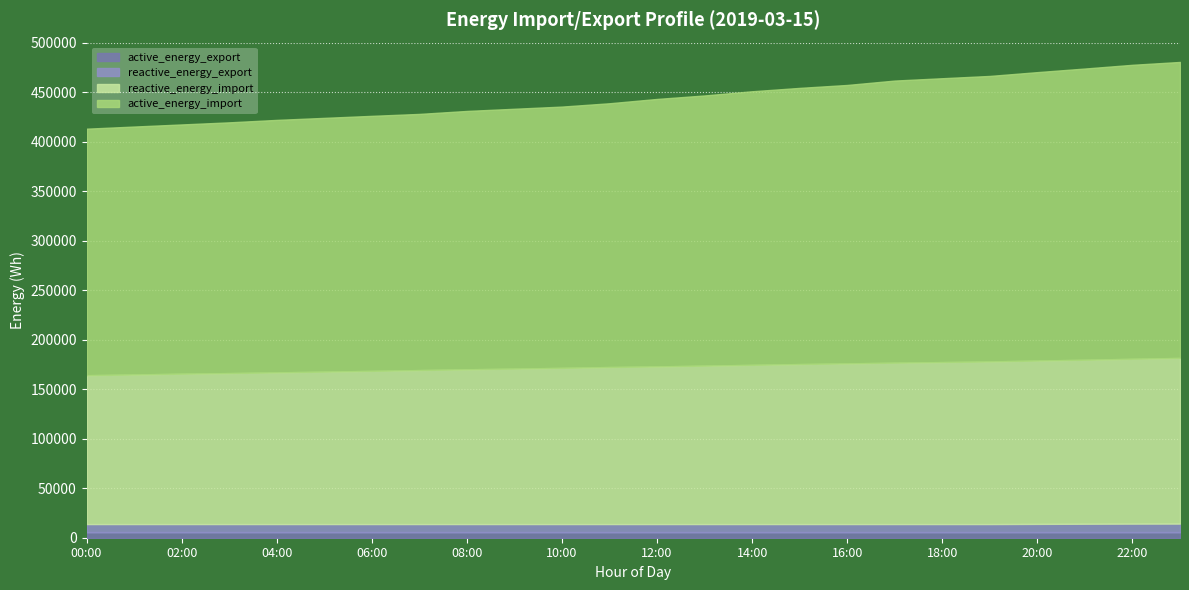

Which series has the largest total across all categories?

active_energy_import